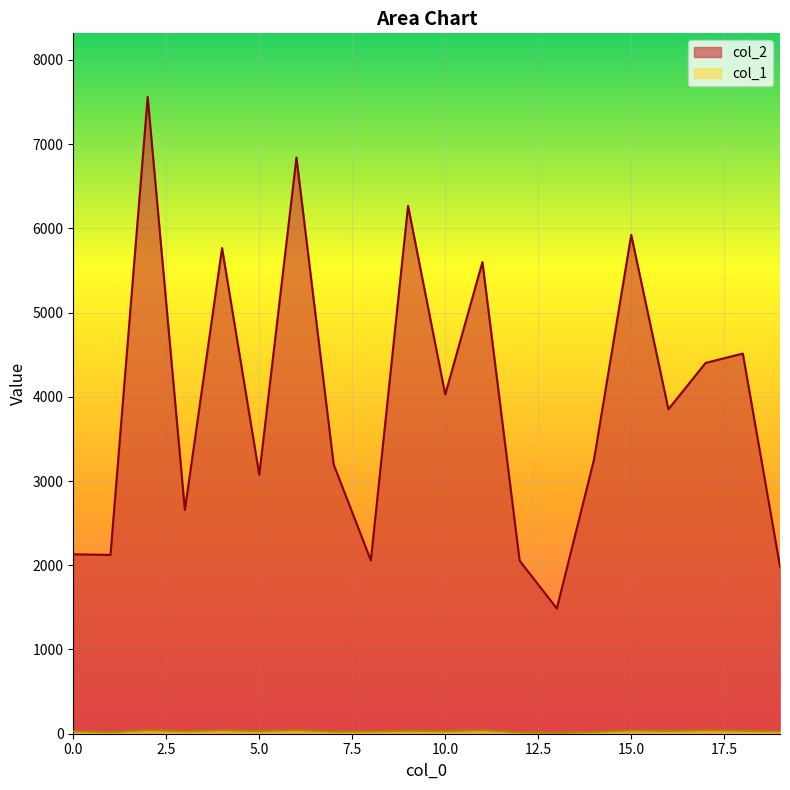

What is the total value across all series at 1?

2140